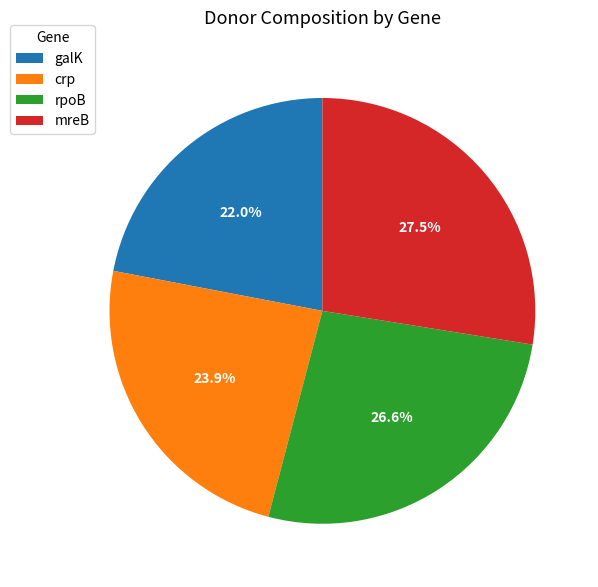

How many segments does this pie chart have?

4